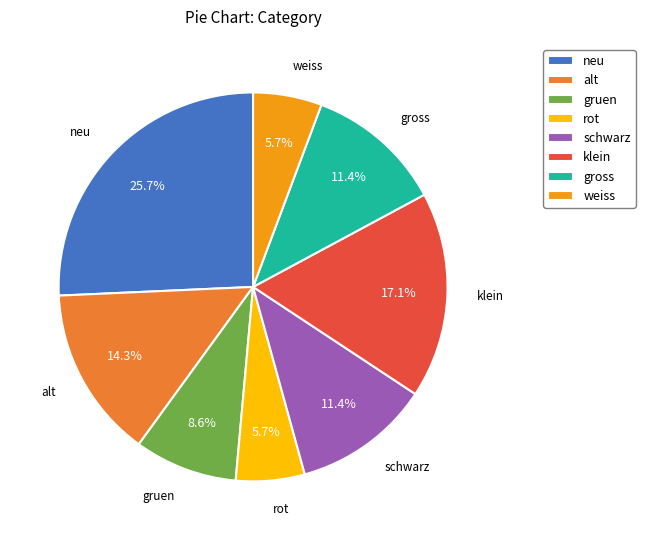

To the nearest percent, what percentage of the pie is gruen?

9%